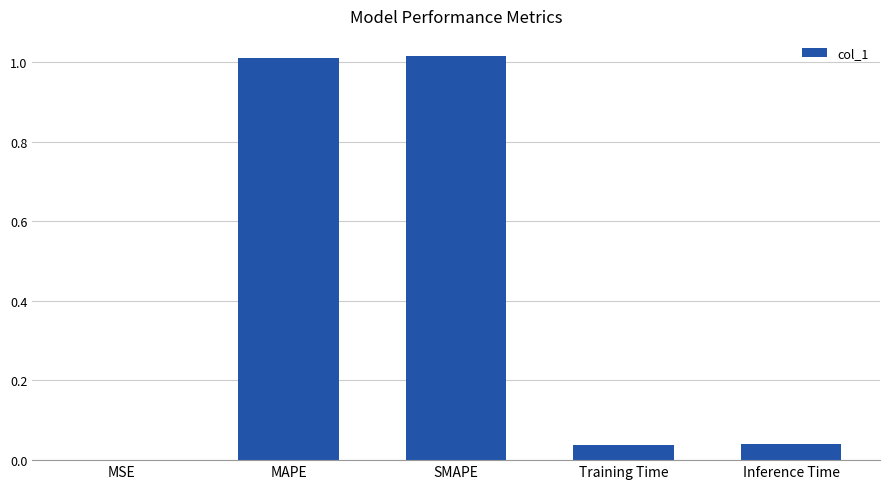

Between Training Time and MAPE, which is larger?

MAPE